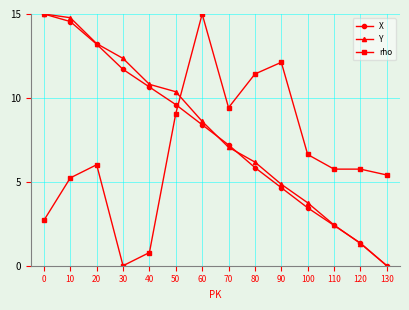

Between 70 and 130, which series saw the biggest shift?

X